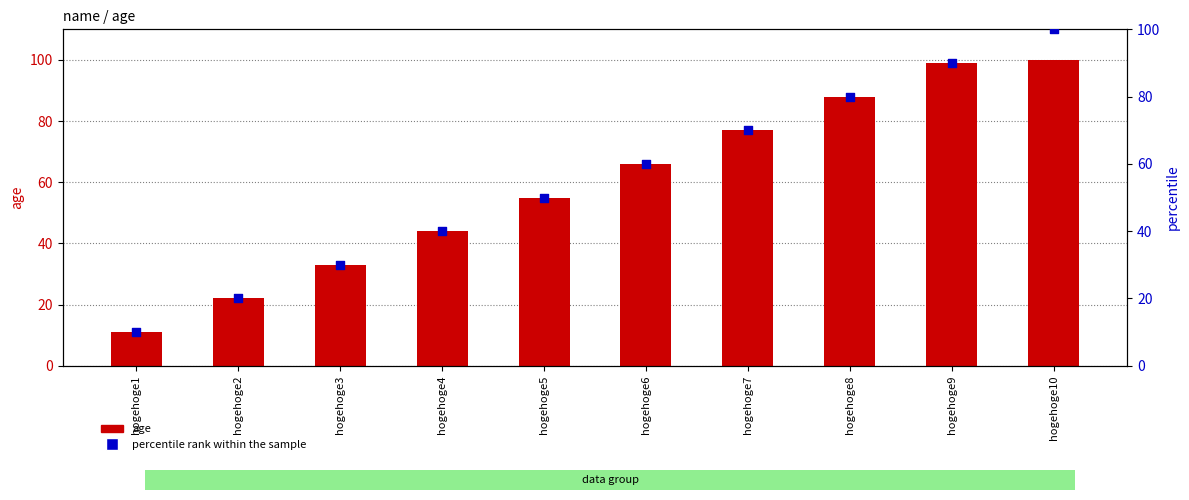

Is the value of age at hogehoge8 greater than the value of percentile rank within the sample at hogehoge4?

Yes